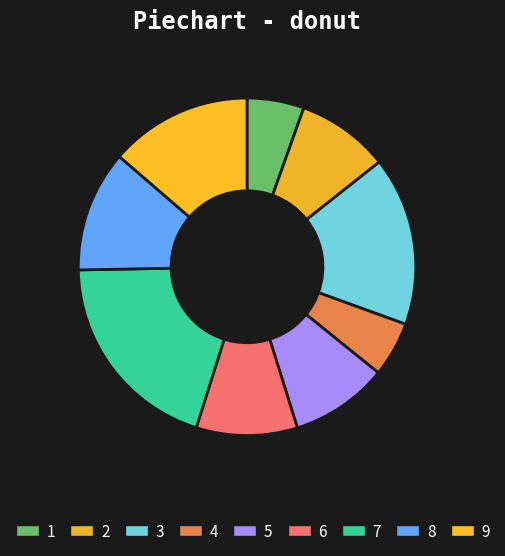

Is there any slice that represents more than half of the pie?

No